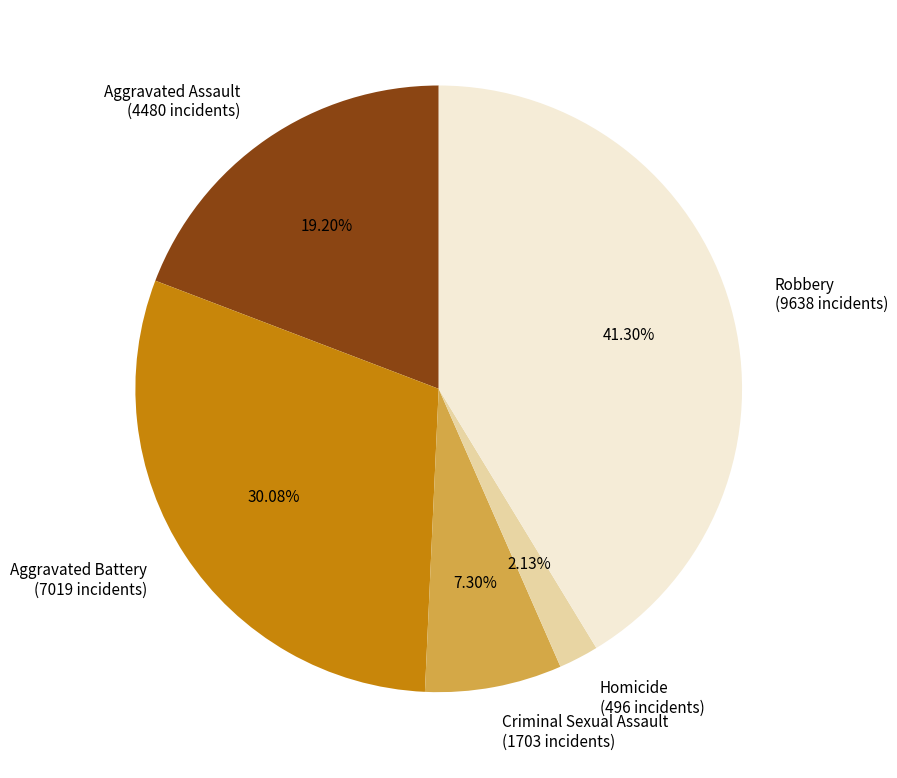

What is the ratio of the value at Criminal Sexual Assault to the value at Aggravated Battery?

0.2